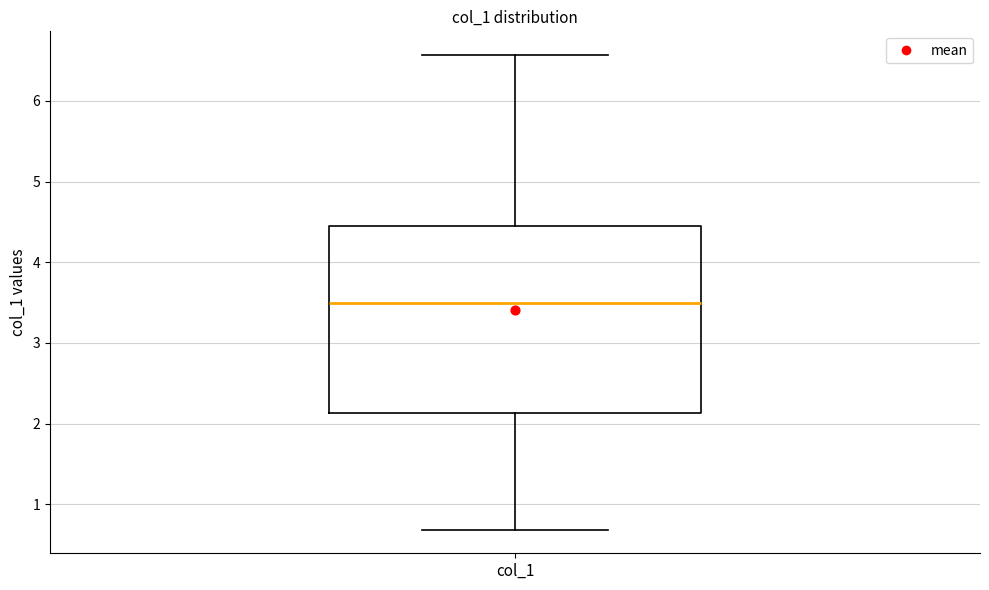

Transcribe this box plot: give where the median line is, the range the box spans, and where the two whiskers end, as read against the y-axis. The values are not printed on the chart, so give them approximately, as read against the axis.

median 3.5, box 2.1 to 4.5, whiskers 0.7 to 6.6